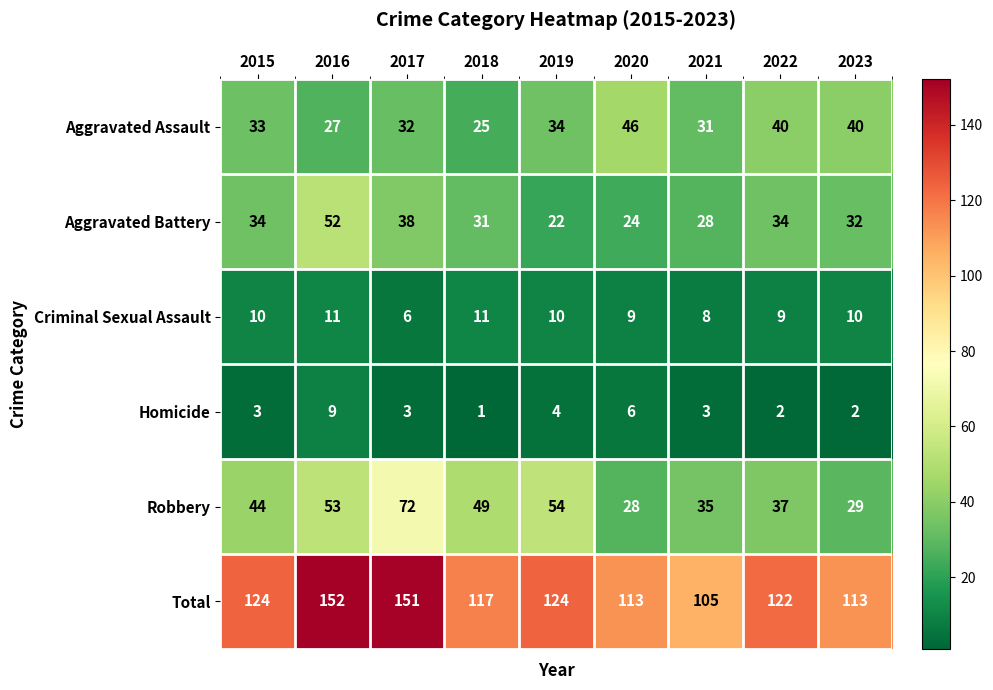

What is the maximum value for Aggravated Assault?

46